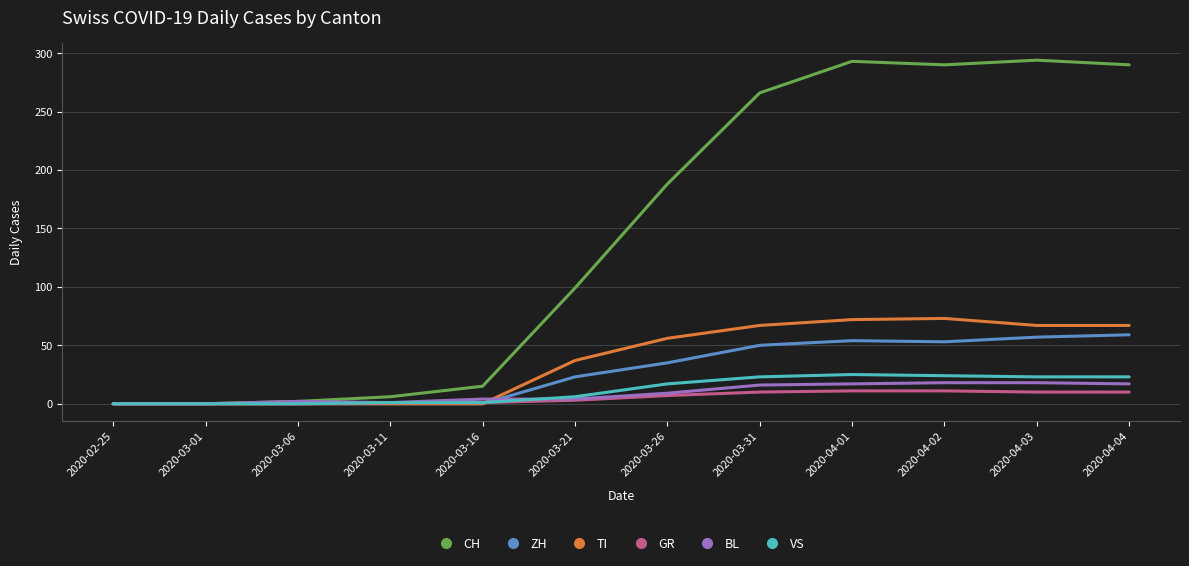

True or false: GR has a value of 10 at 2020-03-31.

True